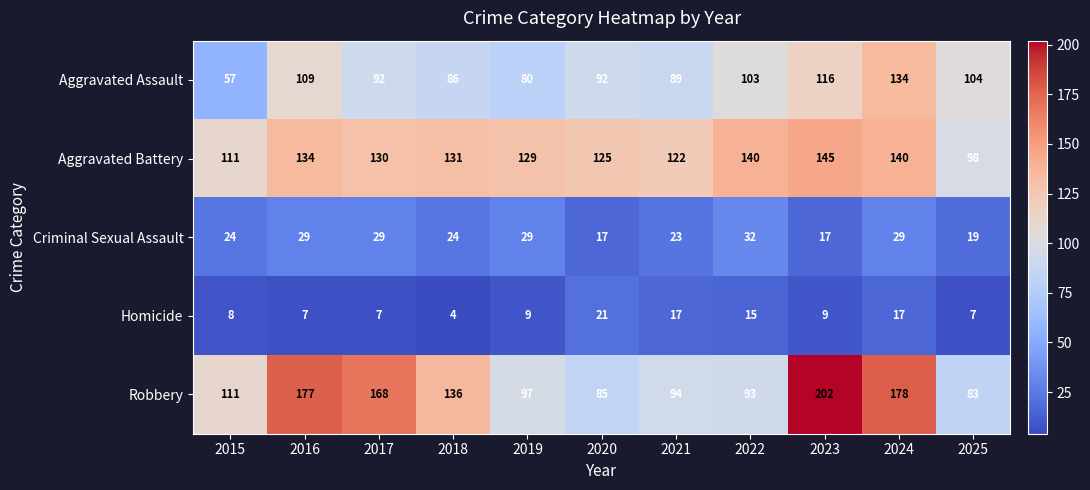

Which category has the highest value across all series?

2023